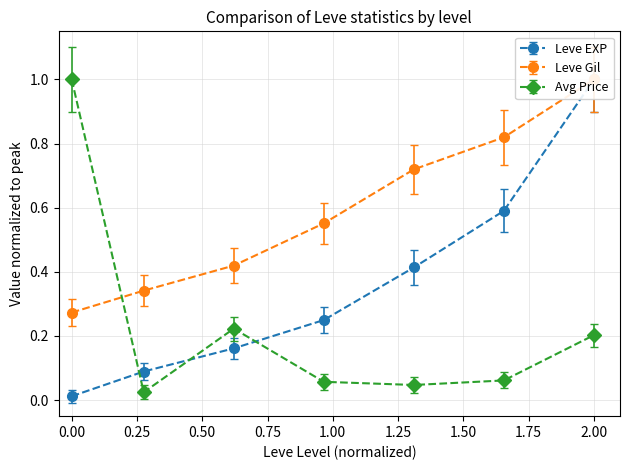

The value of Avg Price at 0.00 is 0.3. True or false?

False